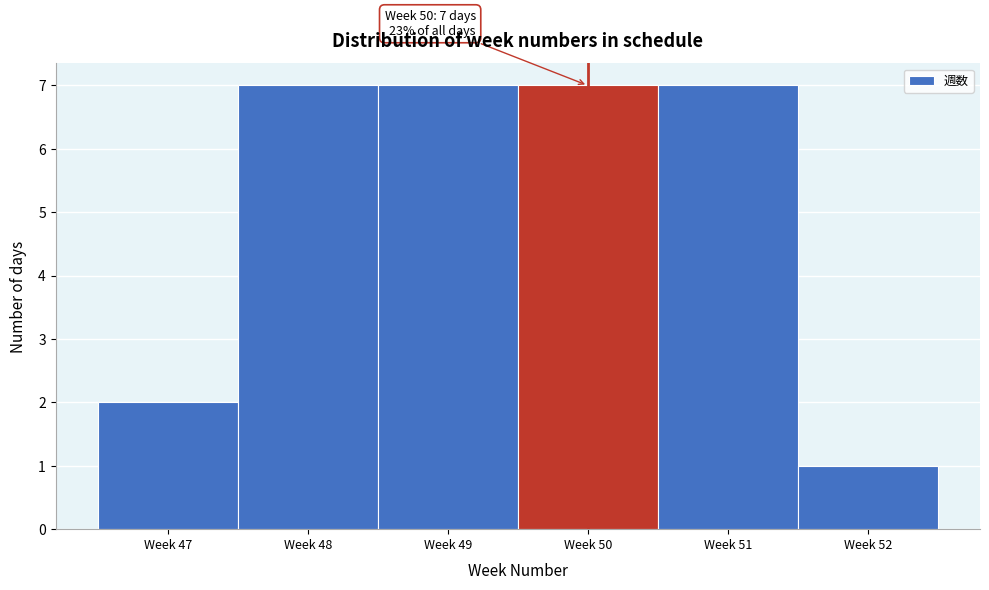

Reading right to left, extract all data points from this chart.

1	7	7	7	7	2